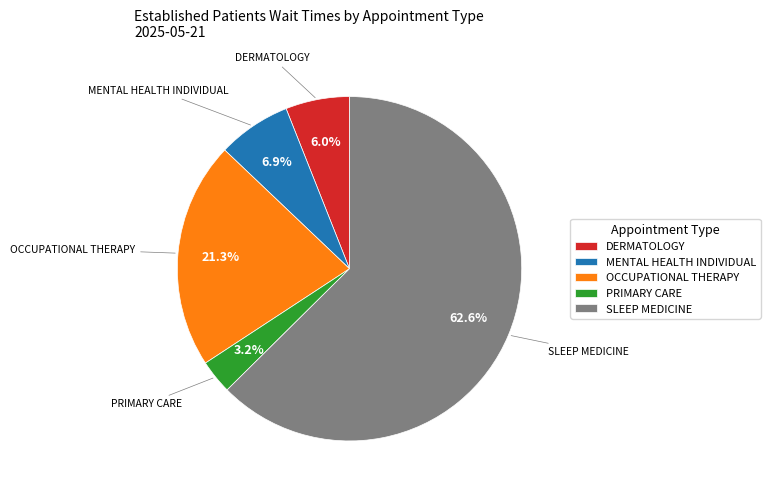

What portion of the pie excludes OCCUPATIONAL THERAPY?

78.7%